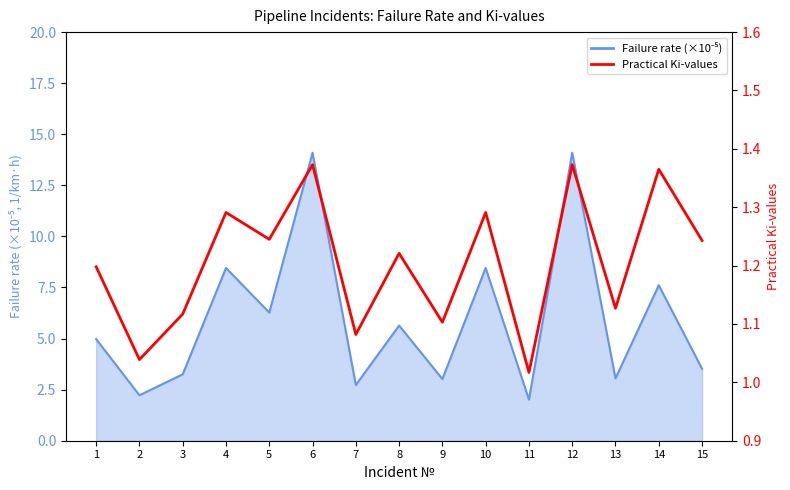

At which category does the chart reach its minimum across all series?

11